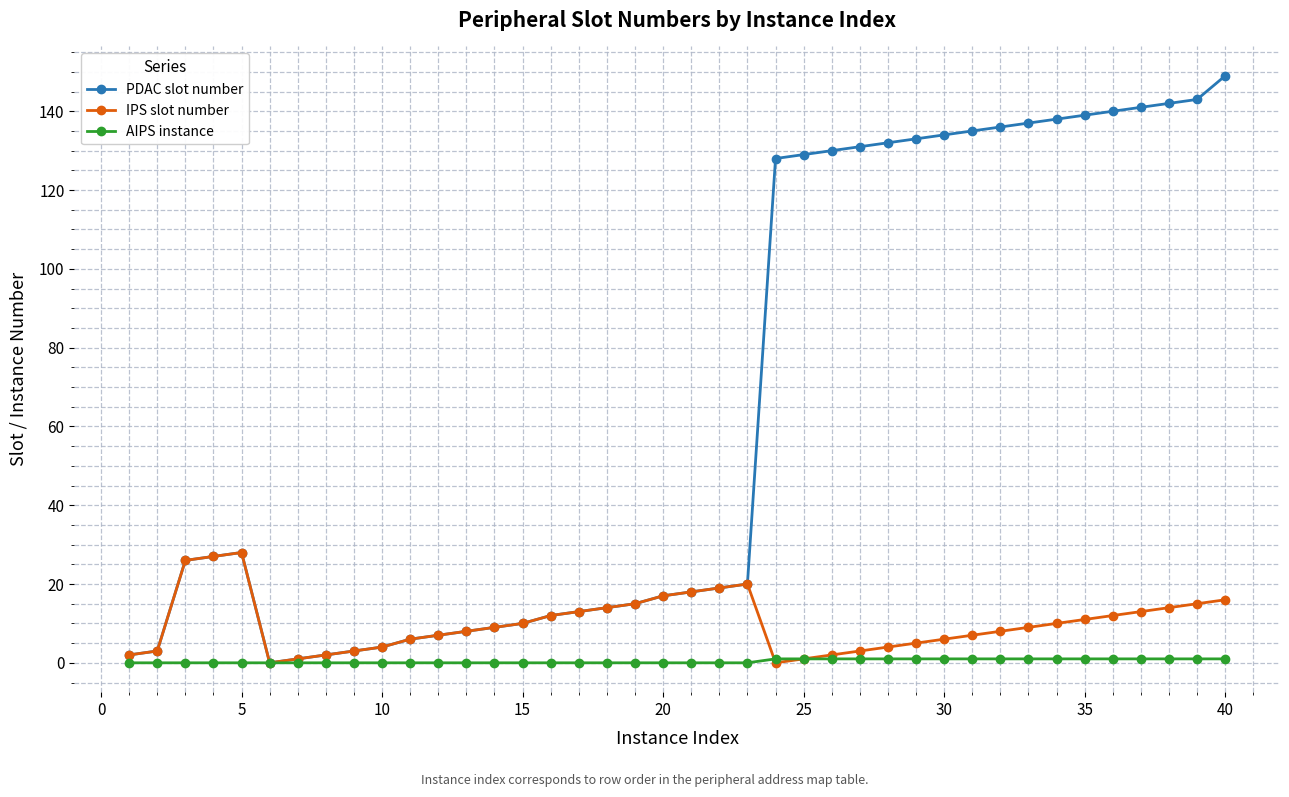

Which series has the largest total across all categories?

PDAC slot number